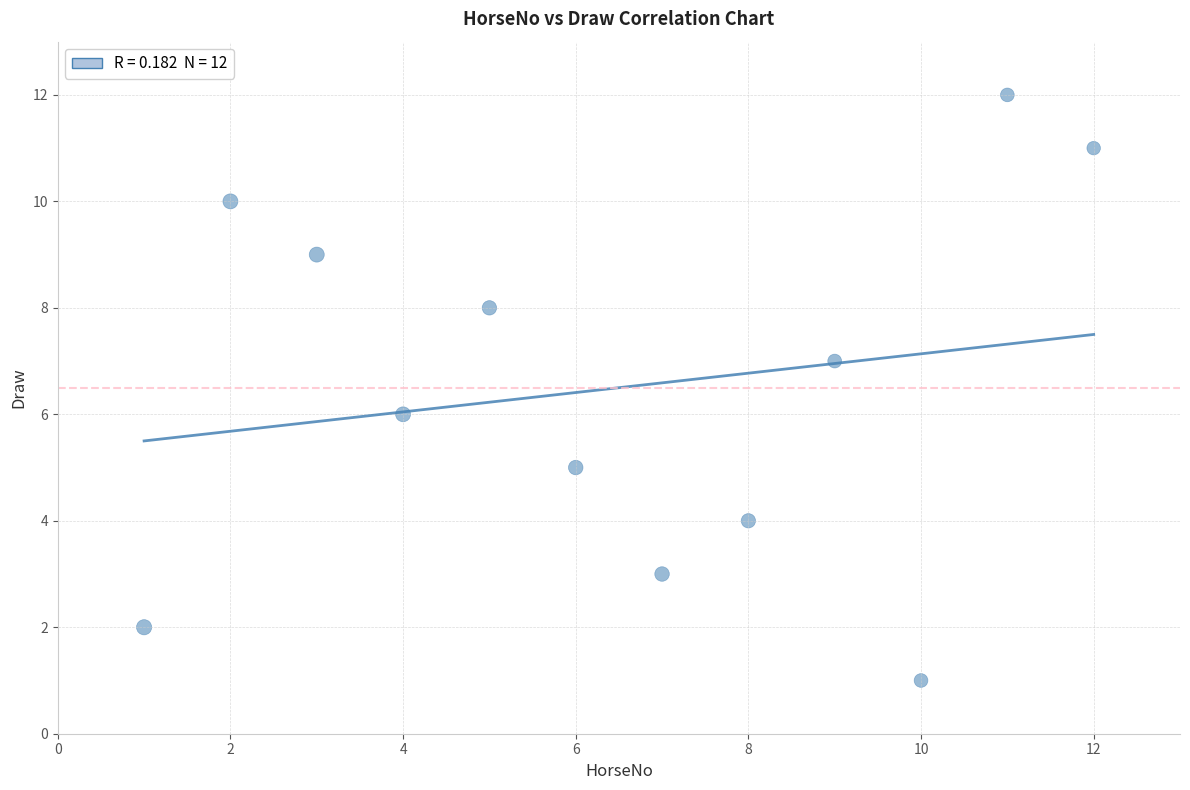

What is the range of X values (max minus min)?

11